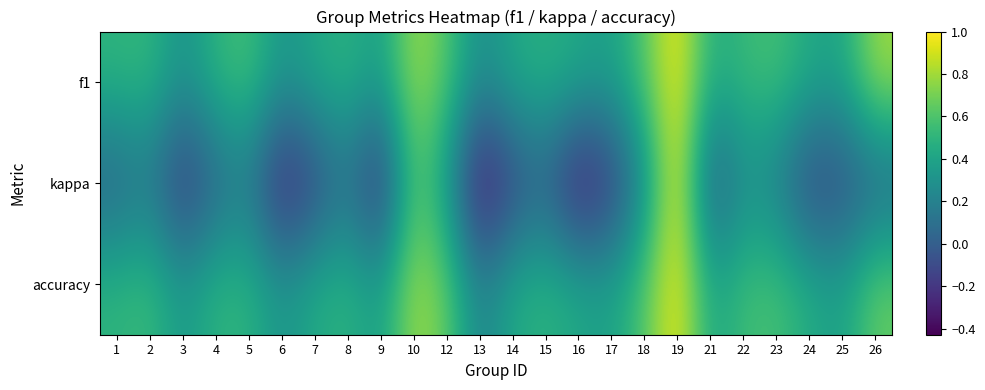

Count the number of data series in this chart.

3